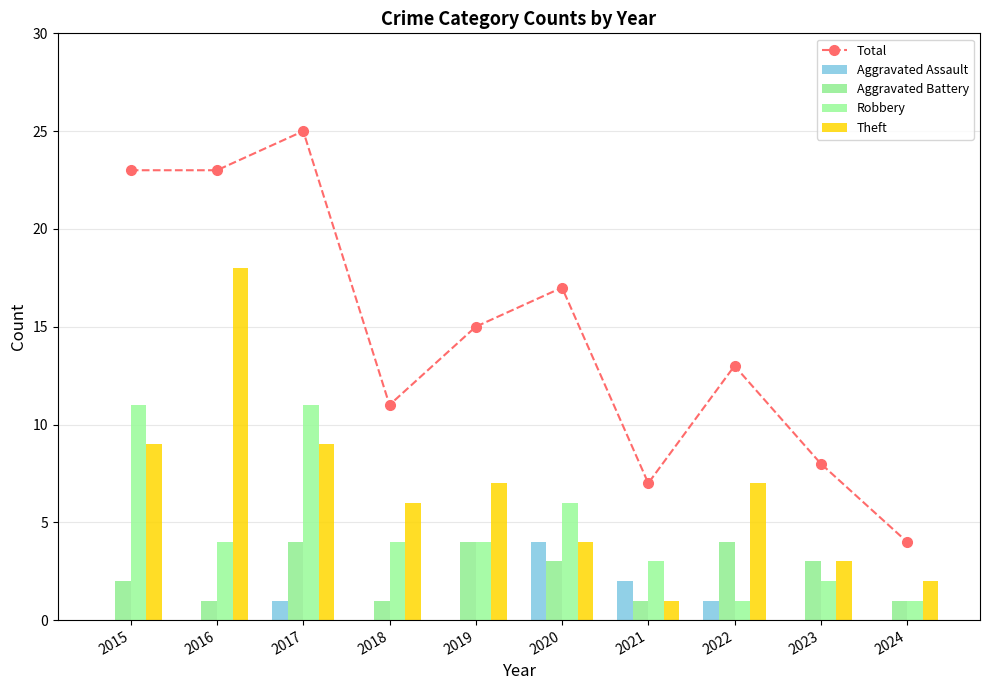

How many data points does each series have?

10